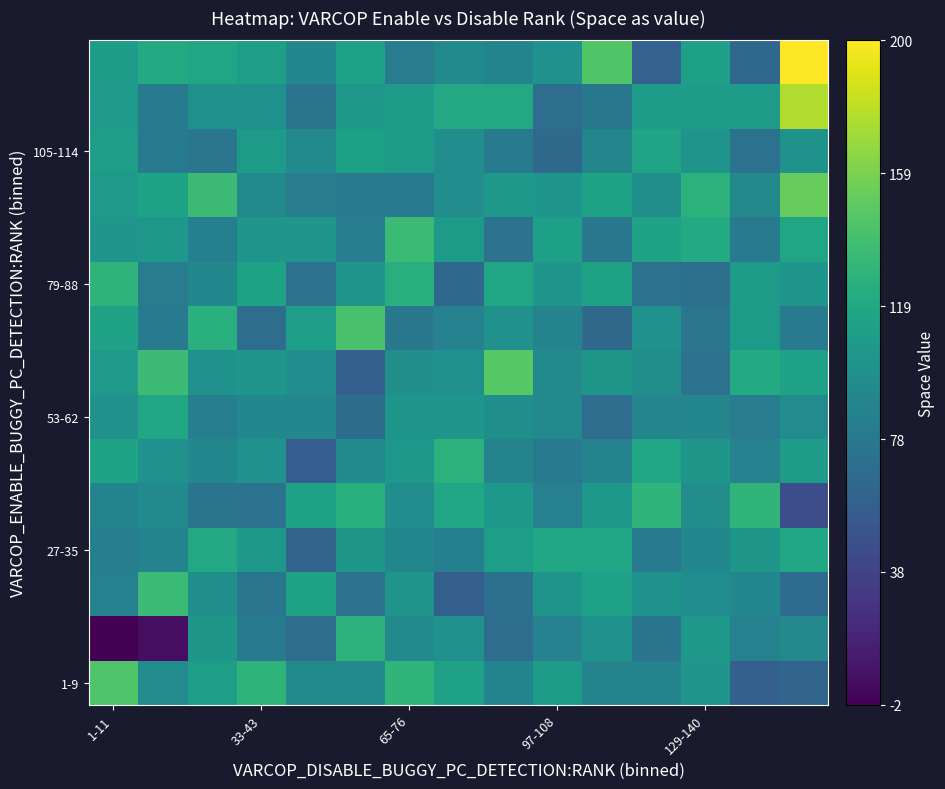

At which category is the sum across all series the highest?

14